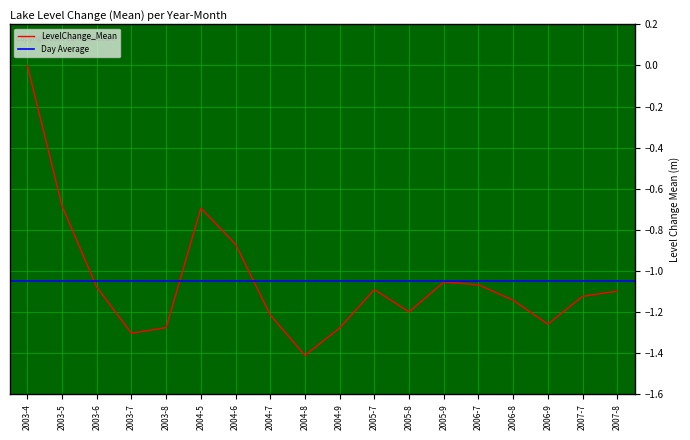

True or false: there are more than 1 points higher than both neighbors.

True